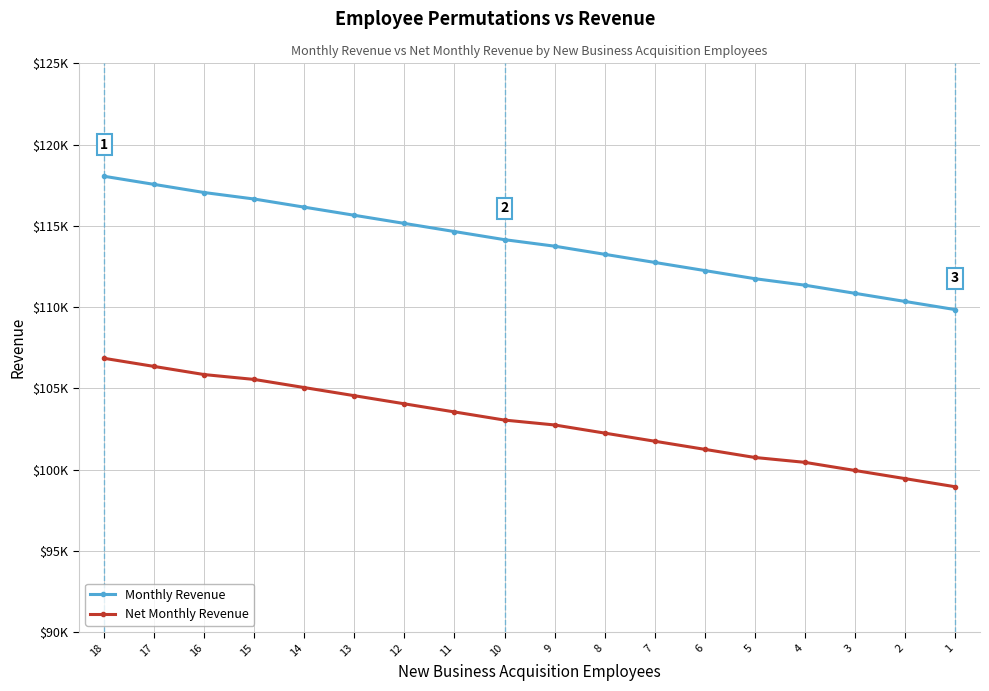

True or false: Net Monthly Revenue has a value of 101751.1 at 7.

True